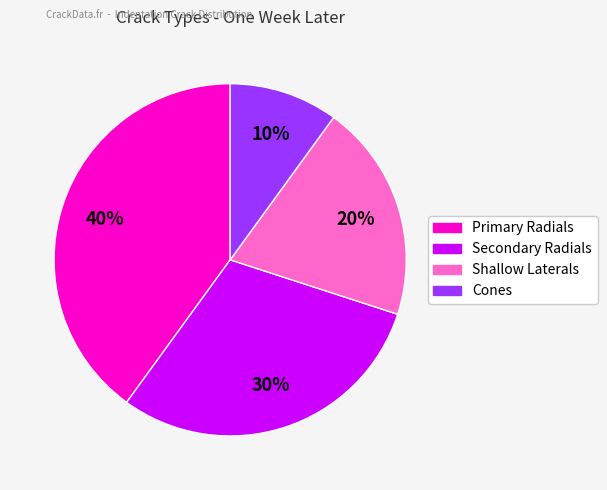

Which has a higher value, Secondary Radials or Shallow Laterals?

Secondary Radials